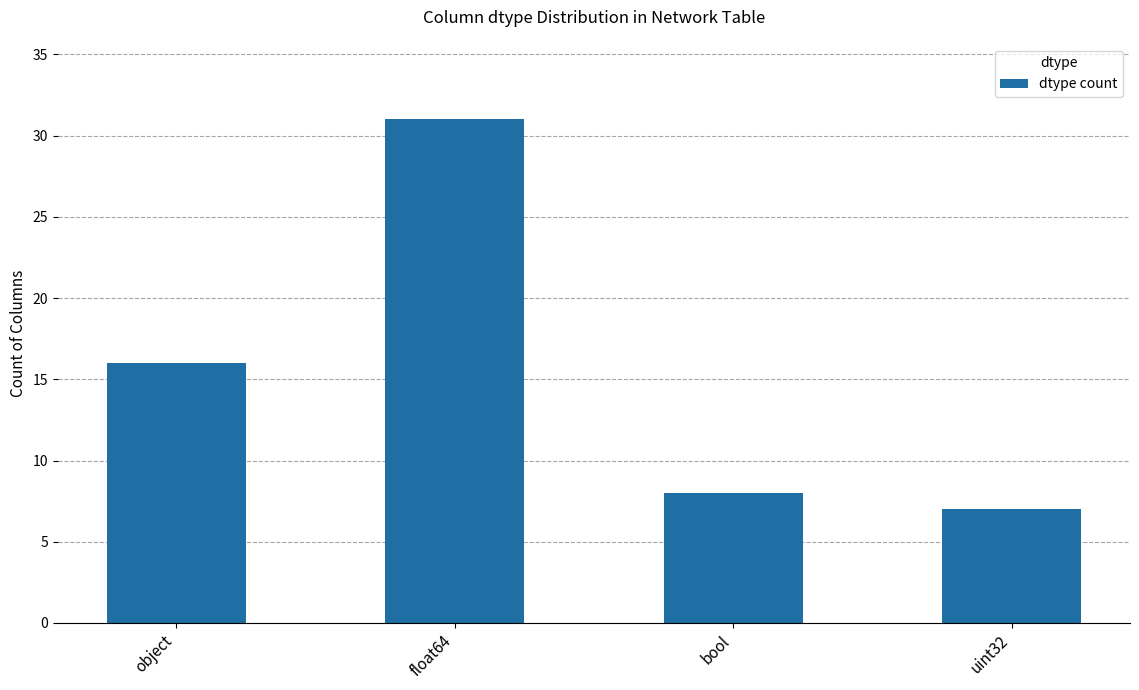

Which has a higher value, float64 or bool?

float64